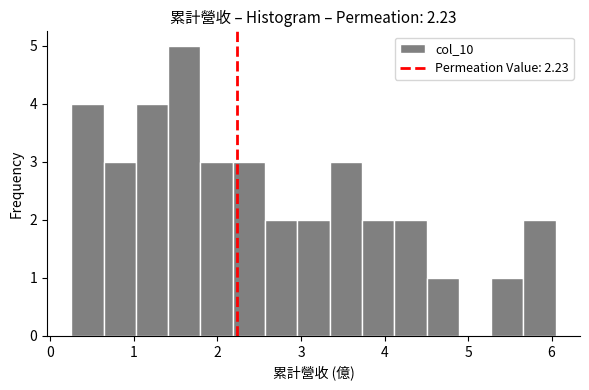

Around what value on the x-axis is the tallest bar? Give the approximate position of its centre, as read against the axis.

1.6